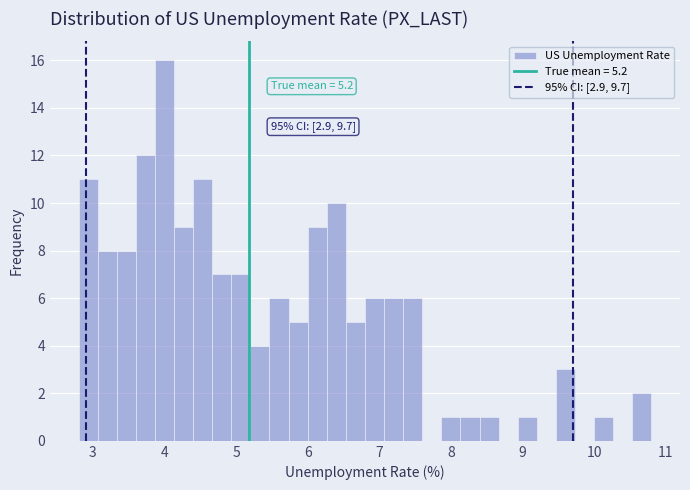

Around what value on the x-axis is the tallest bar? Give the approximate position of its centre, as read against the axis.

4.0